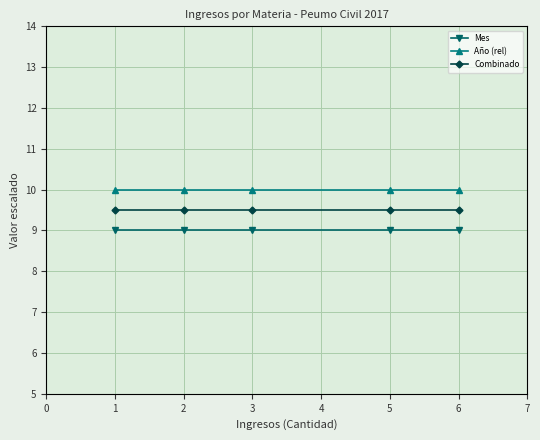

How many lines are shown in the chart?

3